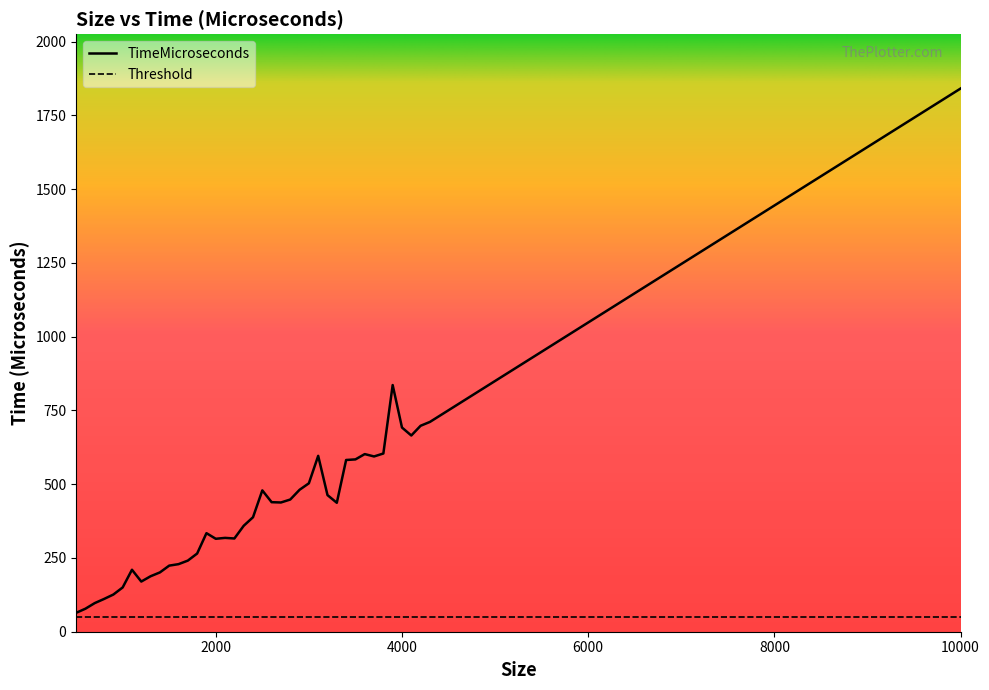

Rank the series by their average value, from lowest to highest.

Threshold, TimeMicroseconds